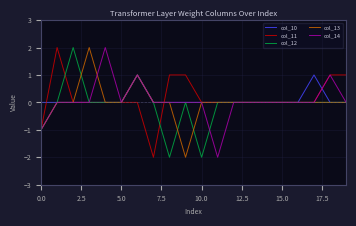

What is the minimum value shown in the chart?

-2